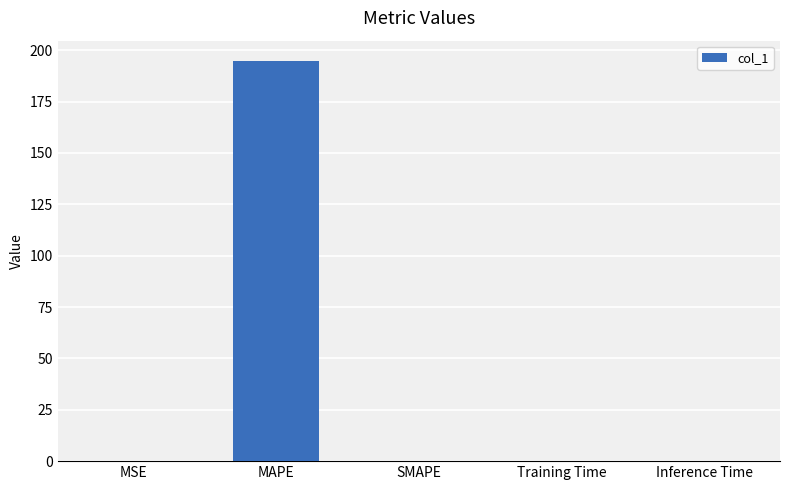

Which label corresponds to the largest value in the chart?

MAPE